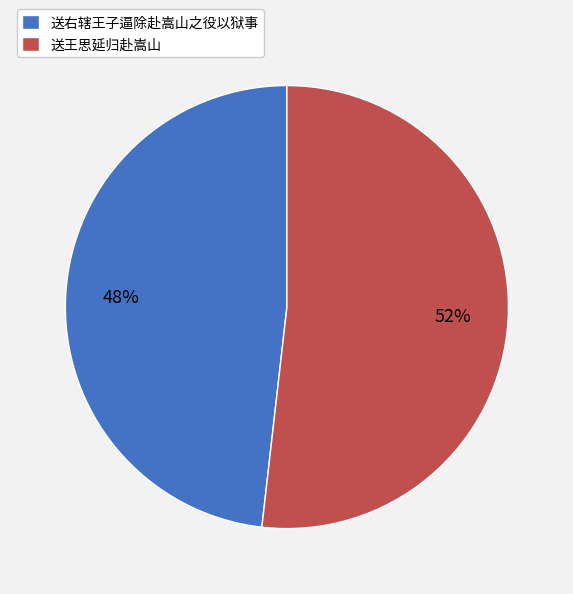

To the nearest percent, what is the difference between the 送王思延归赴嵩山 and 送右辖王子逼除赴嵩山之役以狱事 slice percentages?

4%